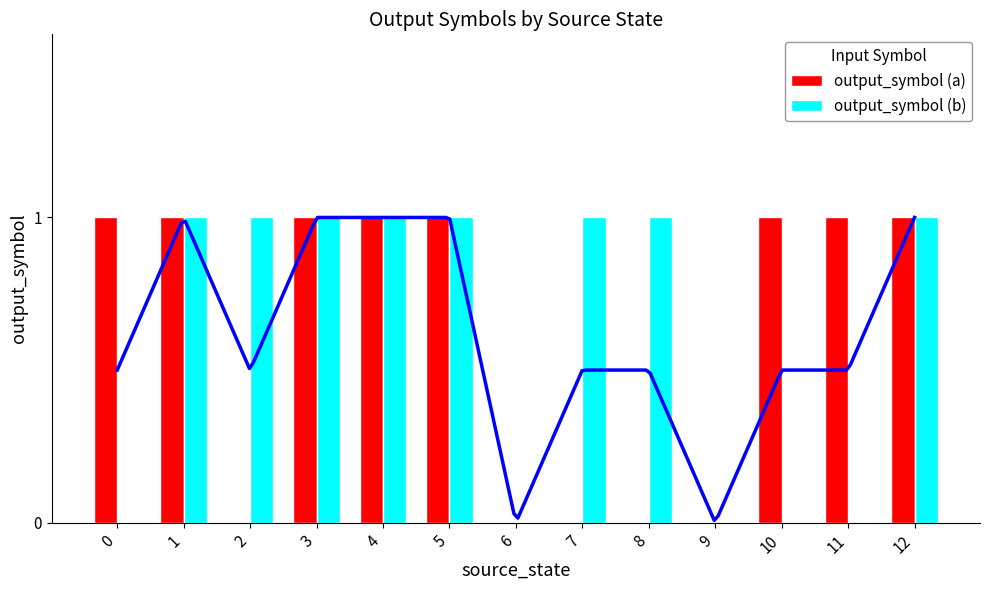

Count the number of data series in this chart.

2